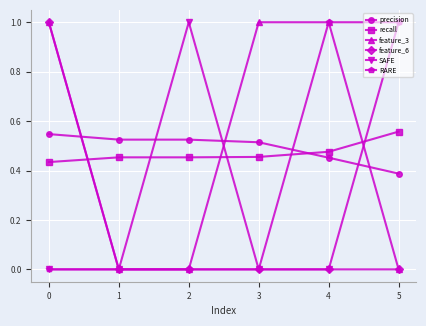

How many categories are shown in the chart?

6